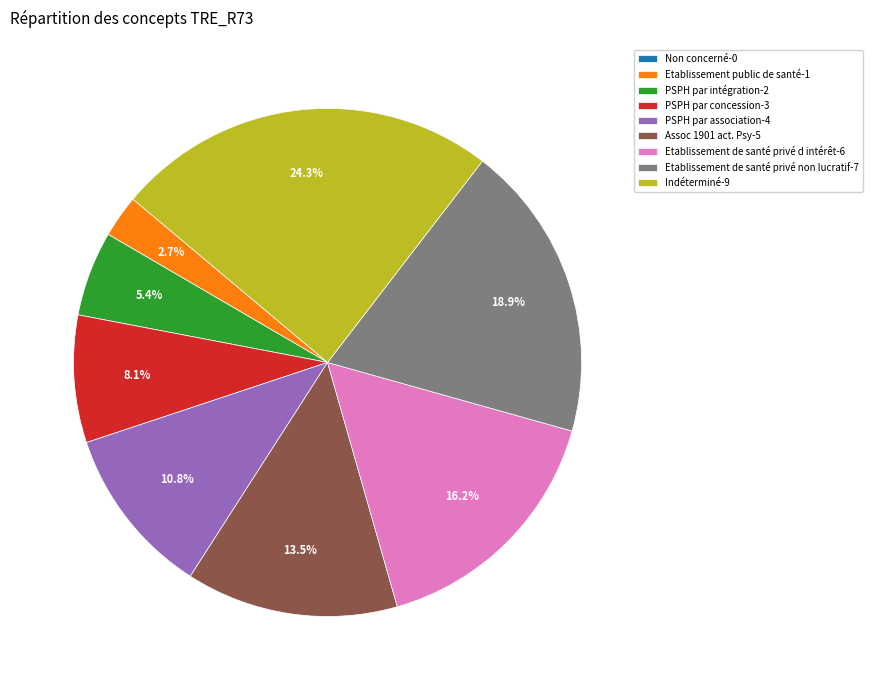

Is there a majority slice in this chart?

No